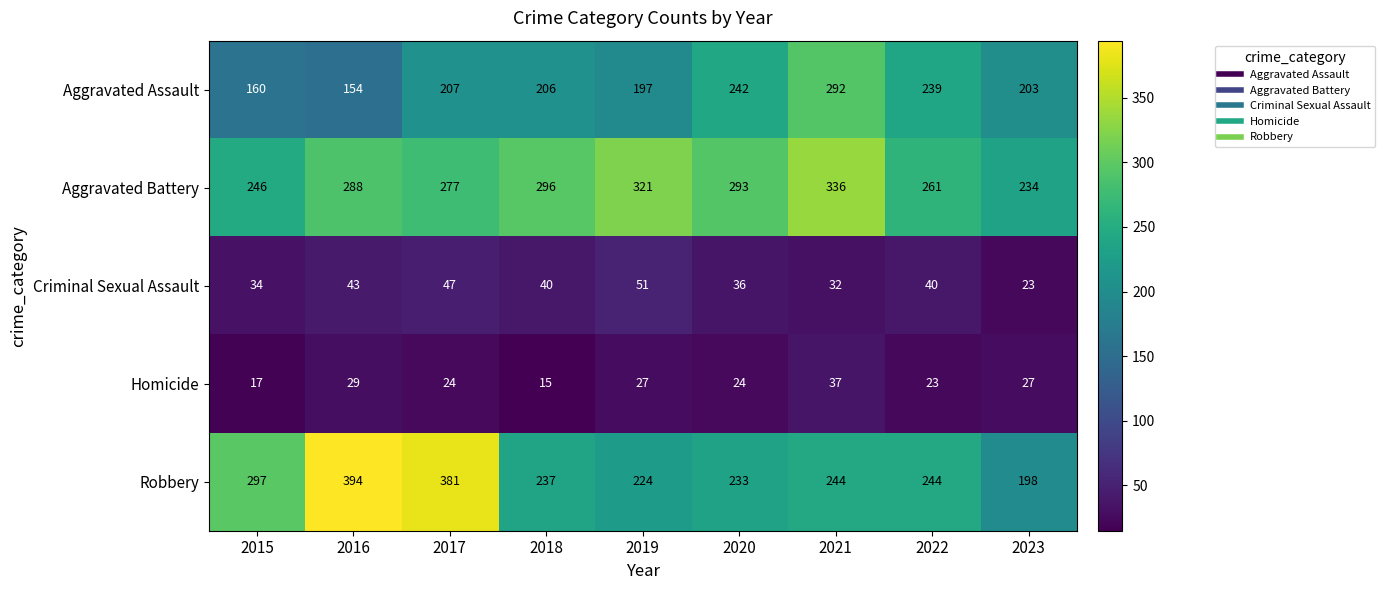

What is the sum of the Aggravated Battery values at 2021 and 2023?

570